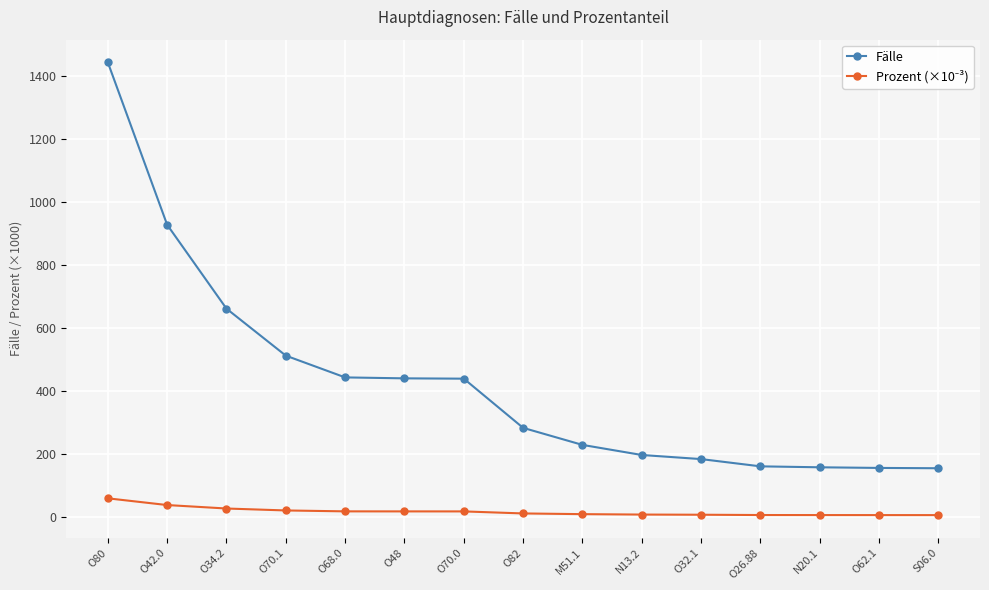

At which category does the chart reach its peak across all series?

O80